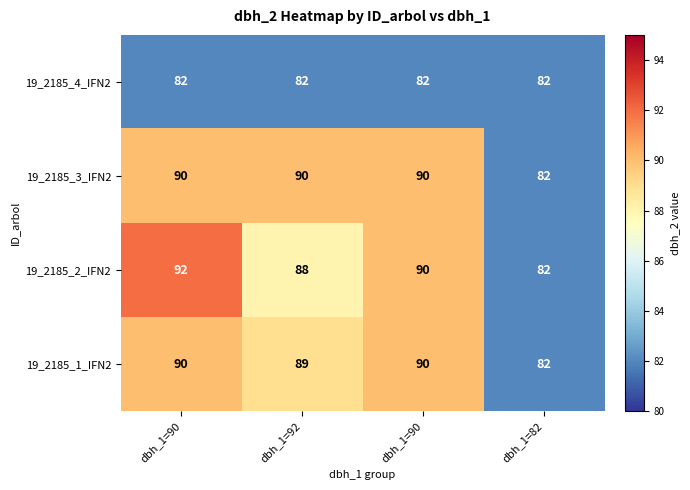

How many data points in 19_2185_2_IFN2 are less than 90?

2